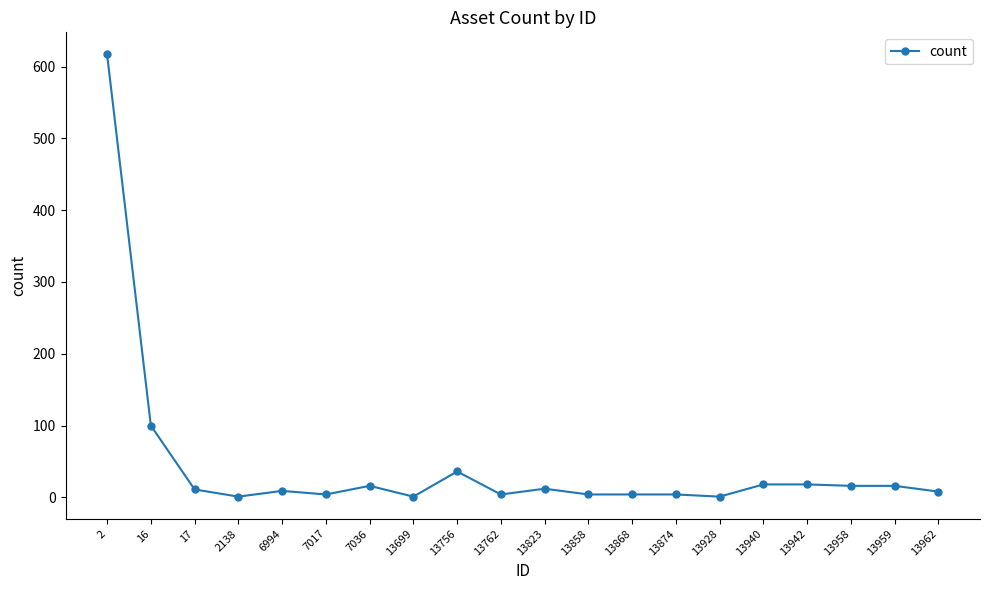

What is the ratio of the value at 13962 to the value at 13959?

0.5